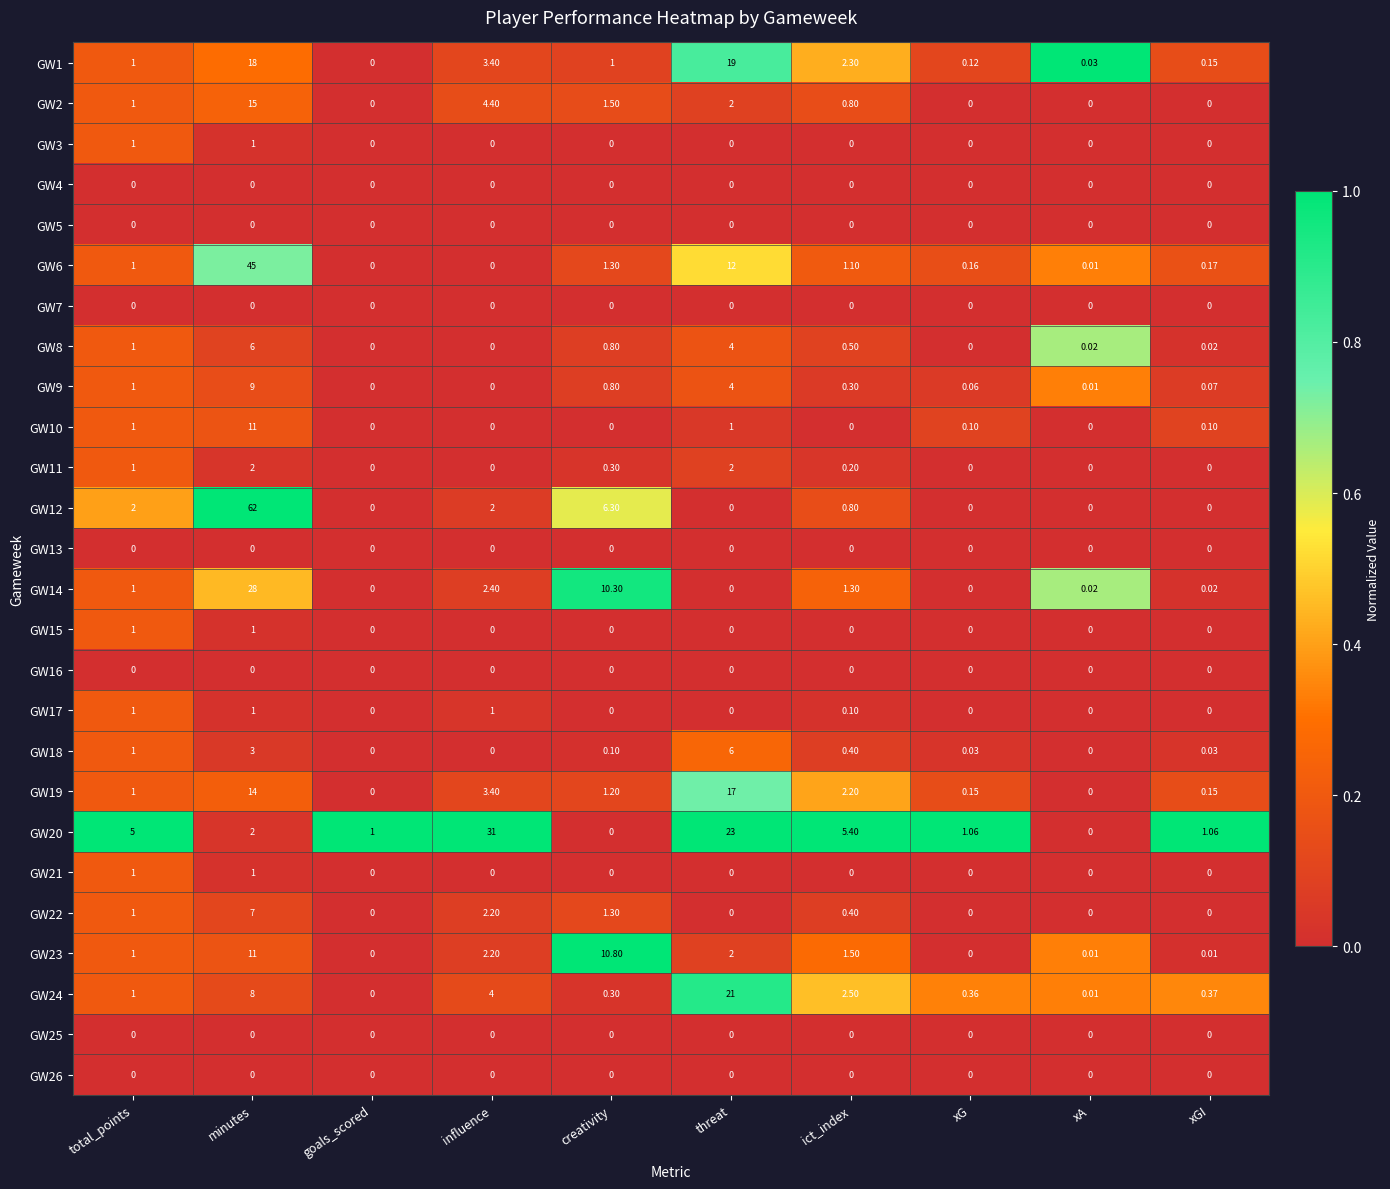

Which series has the largest total across all categories?

GW12